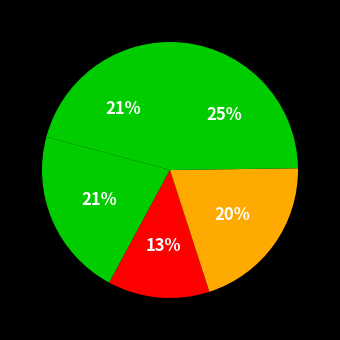

How many segments does this pie chart have?

5